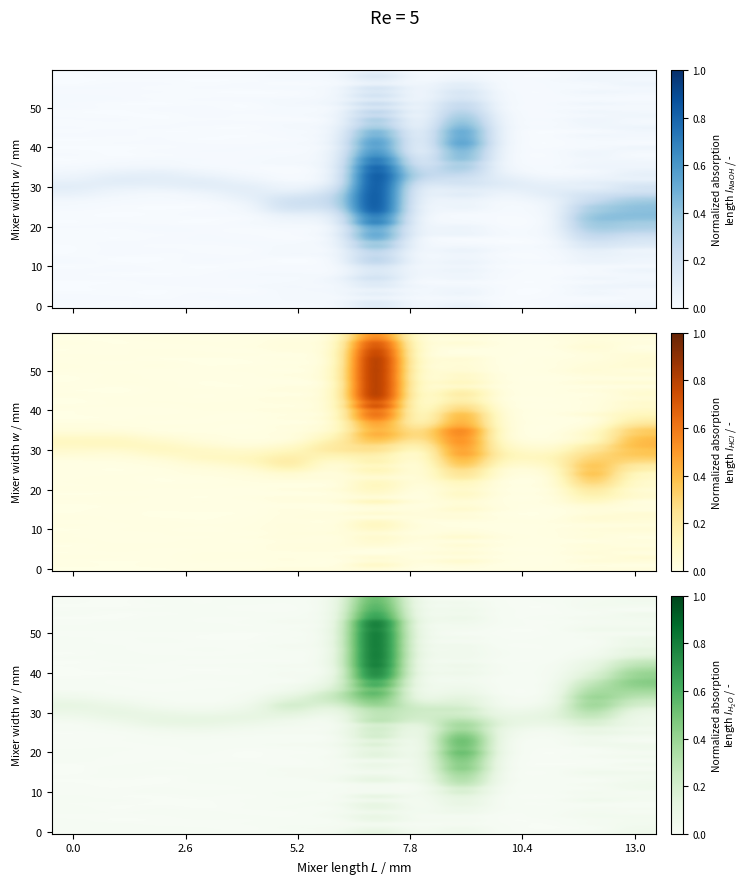

How many data points does each series have?

14